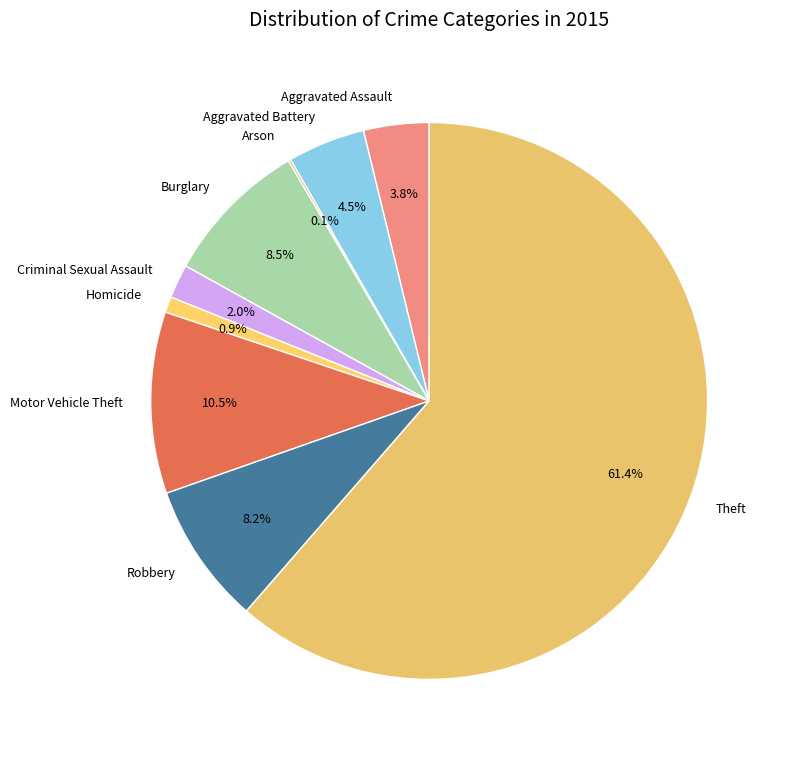

What is the total percentage of Homicide and Criminal Sexual Assault?

2.9%